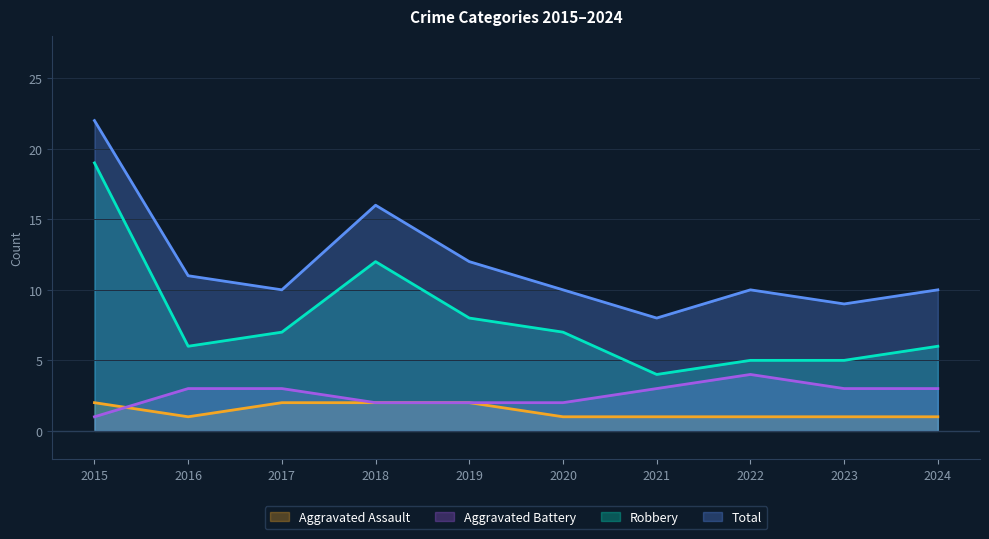

Does the chart have visible grid lines?

Yes